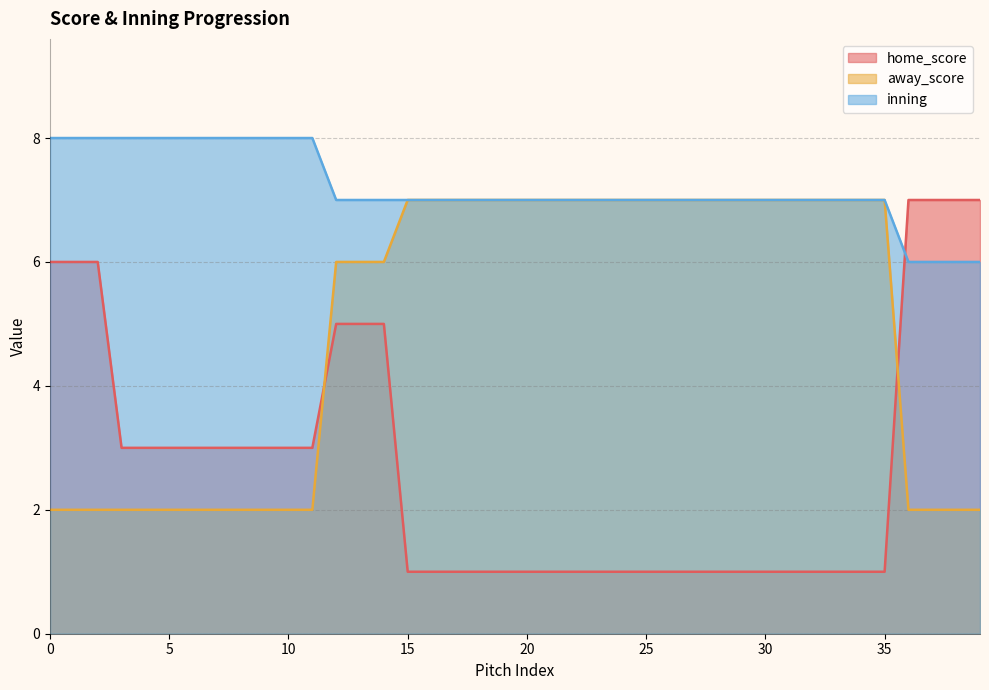

Which series changed the most between 0 and 29?

home_score